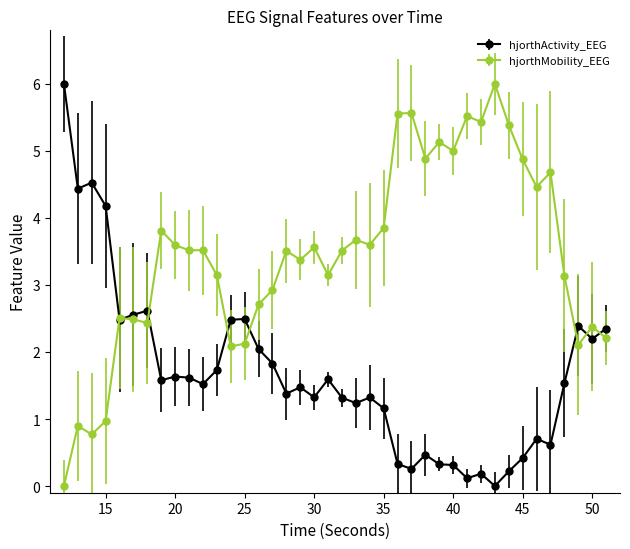

What is the average value of the hjorthActivity_EEG series?

1.7